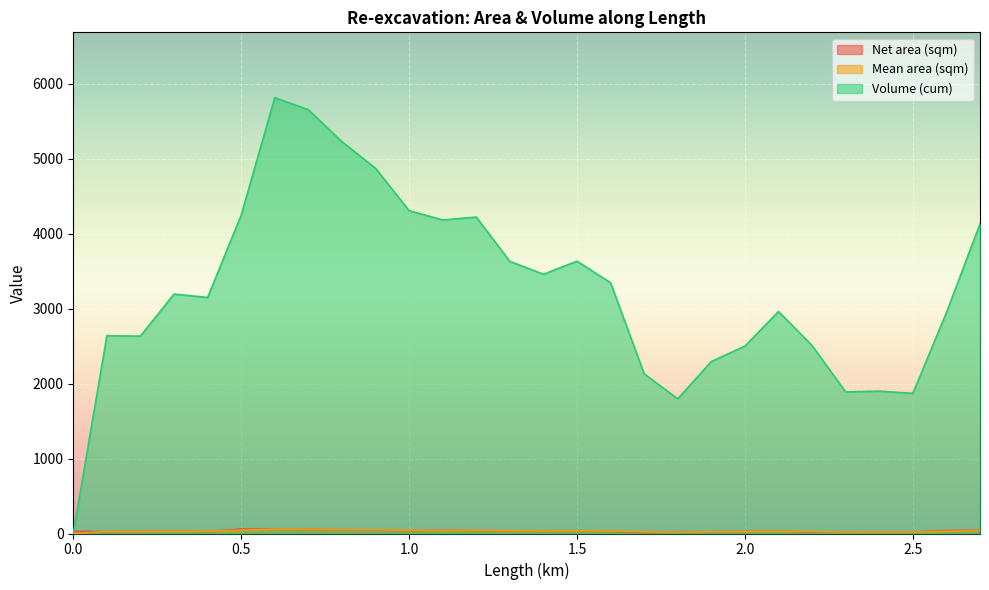

Which category has the highest value across all series?

0.6